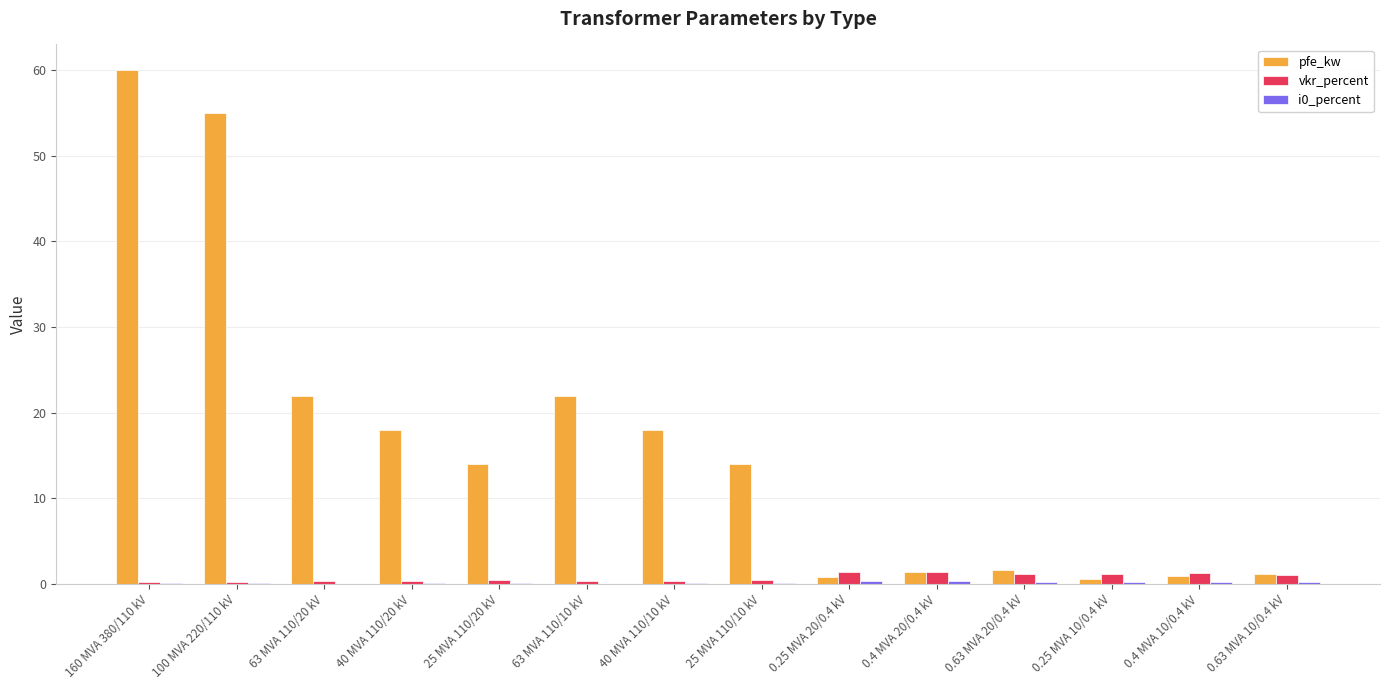

How many groups of bars are there?

14